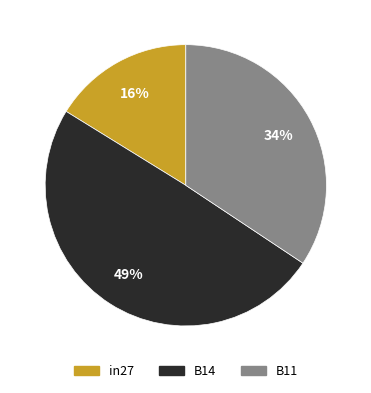

Is the sum of B11 and B14 greater than half?

Yes